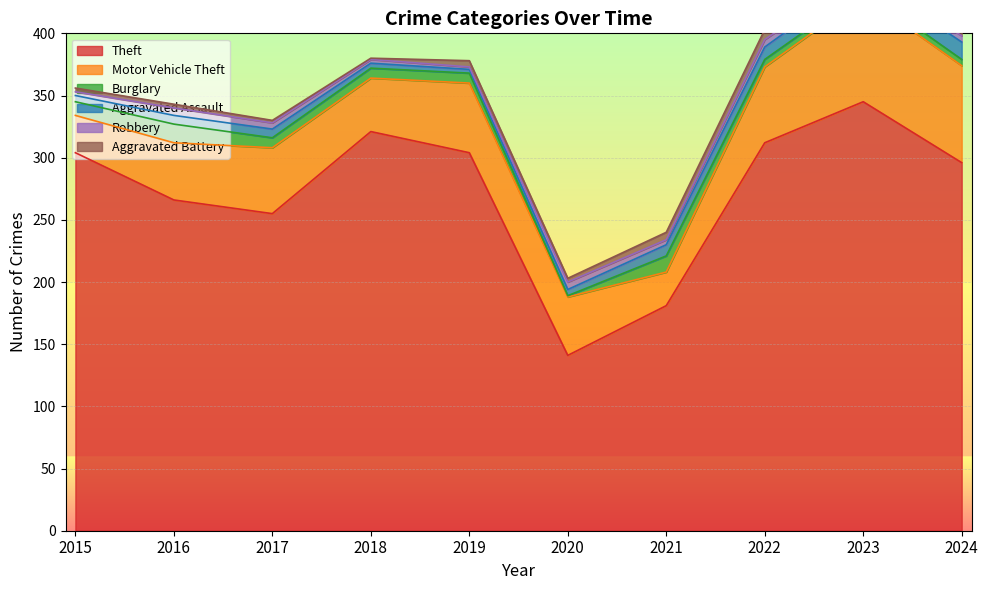

Which has a higher value, 2022 or 2023?

2023